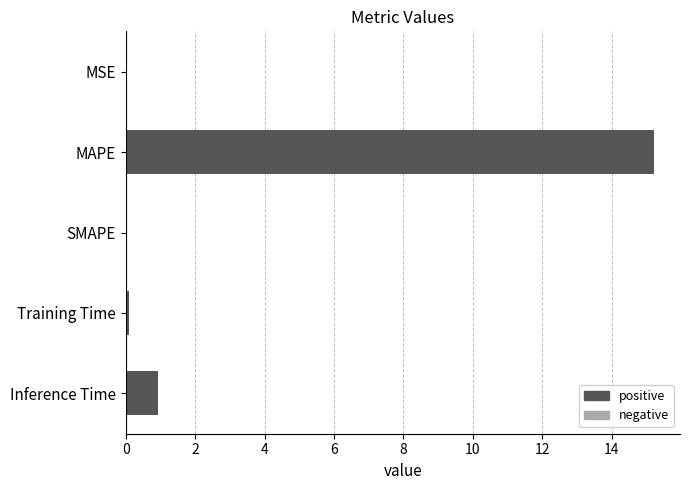

Which label corresponds to the largest value in the chart?

MAPE